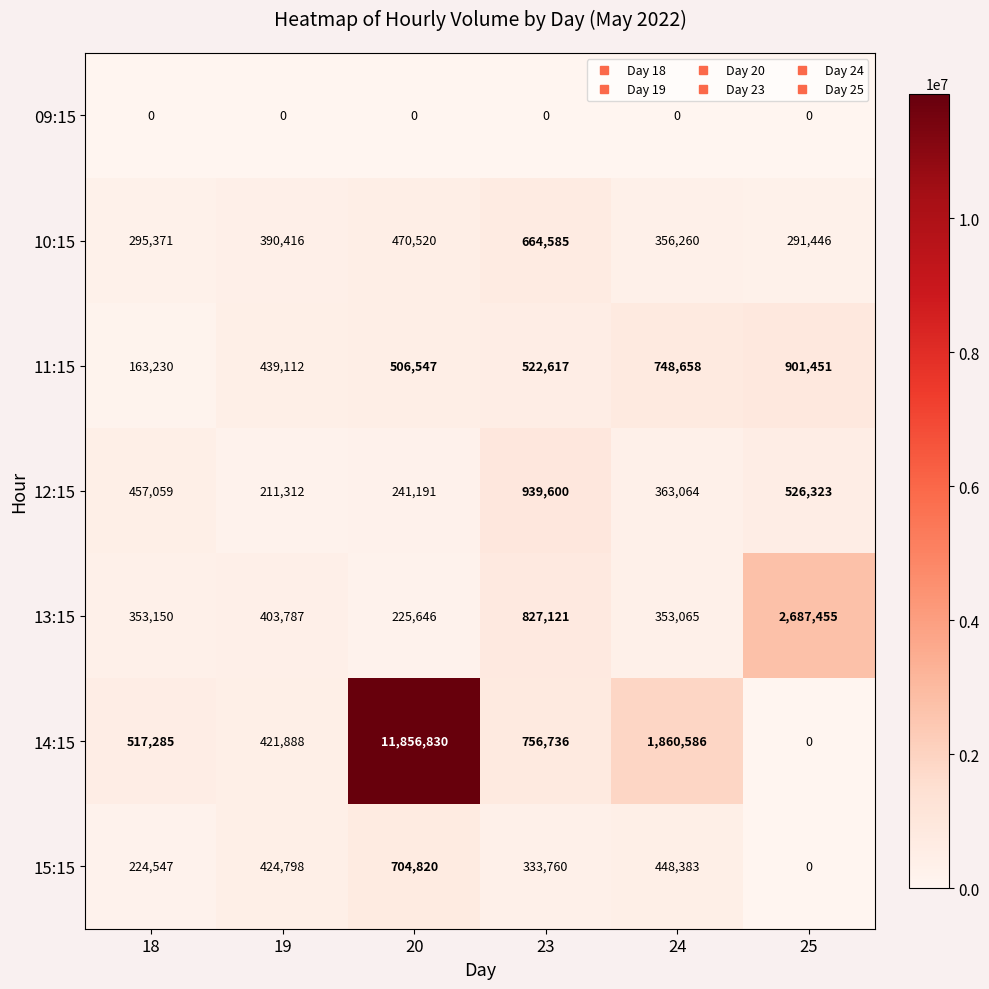

Read the 11:15 value at 20.

506547